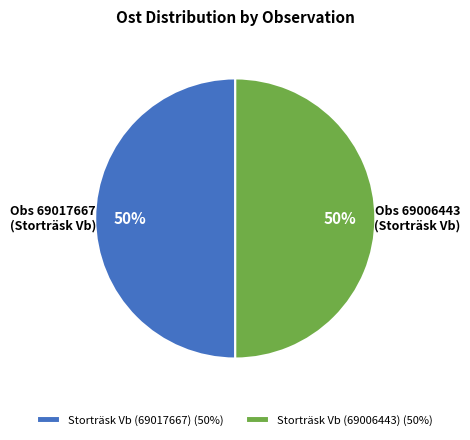

To the nearest percent, what is the combined percentage of Storträsk Vb (69017667) and Storträsk Vb (69006443)?

100%